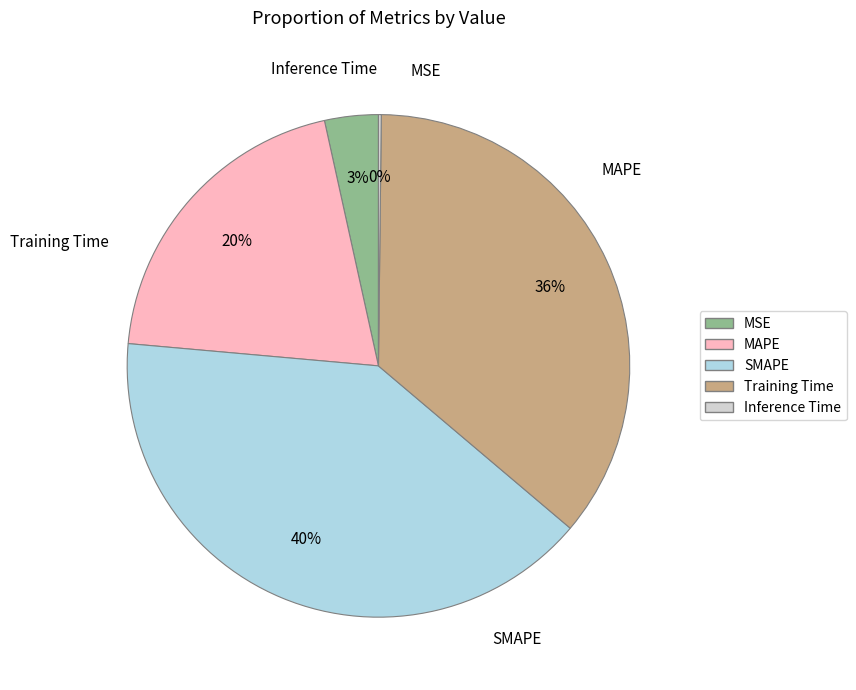

To the nearest percent, what is the difference between the largest and smallest slice percentages?

40%